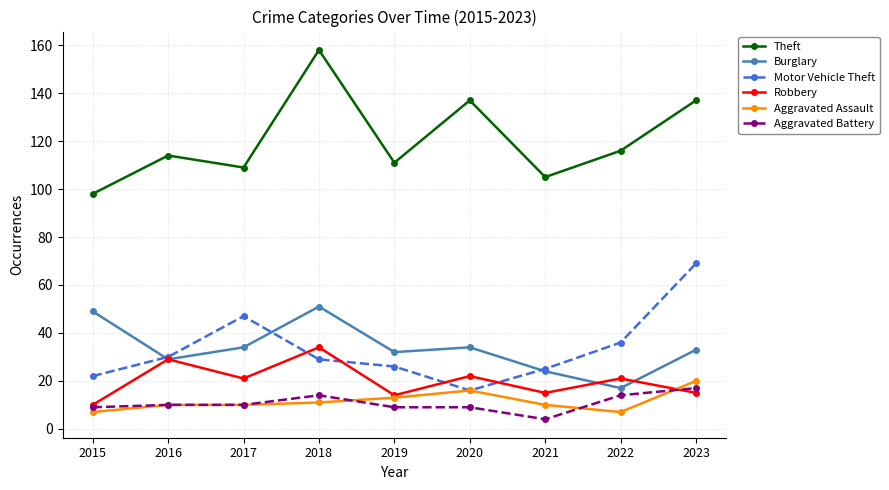

Which series has the widest spread of values?

Theft